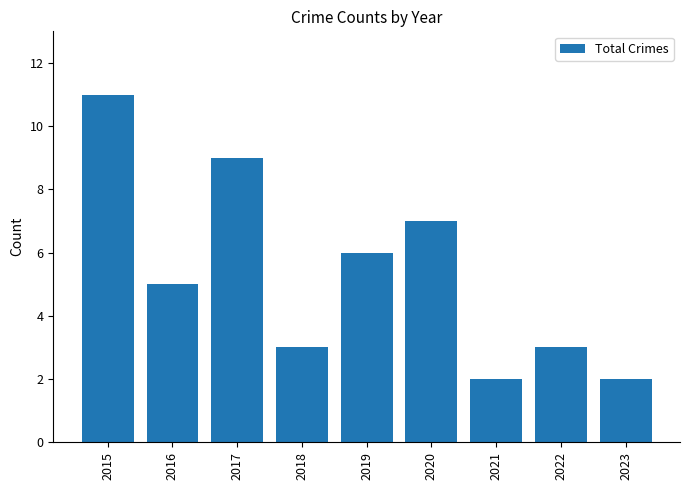

What is the greatest value displayed?

11